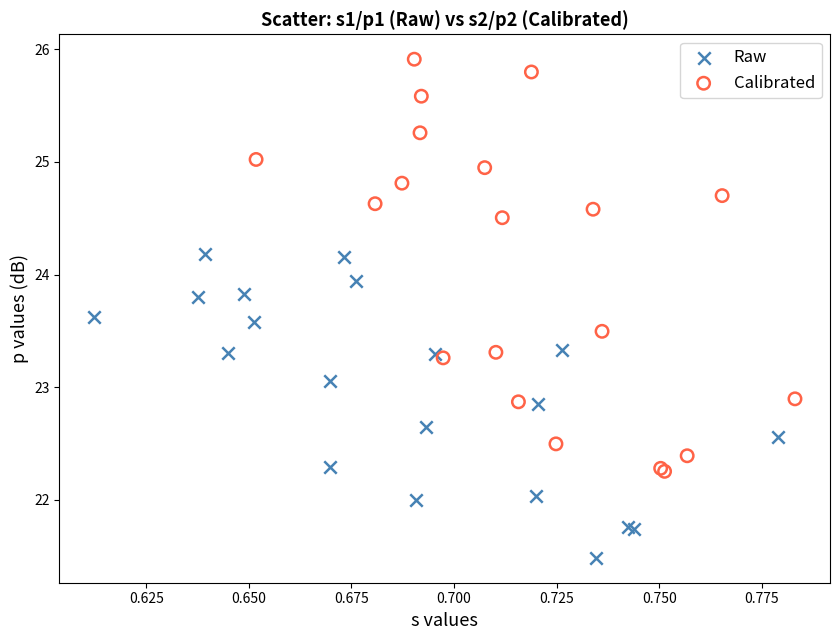

Which series has the widest spread of Y values?

Calibrated